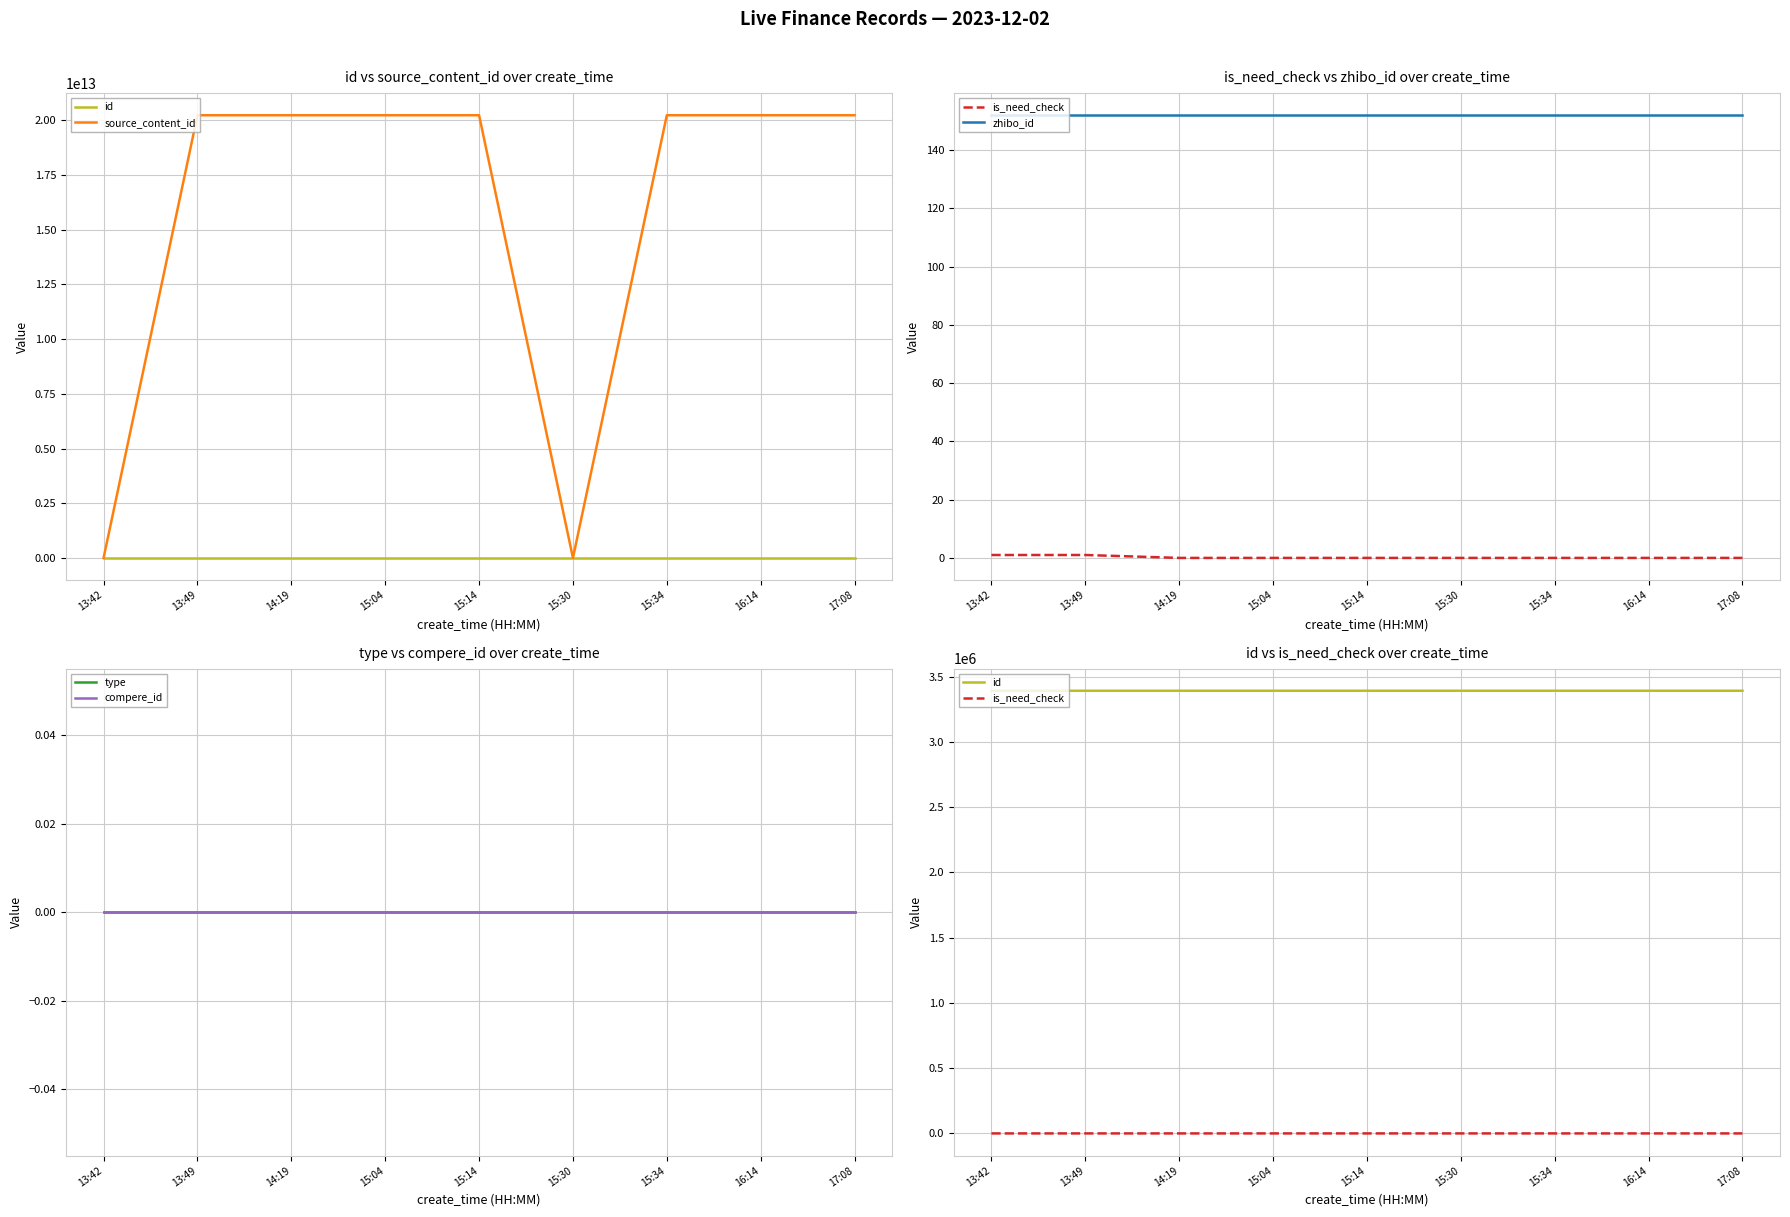

What is the maximum value shown in the chart?

20231202170843